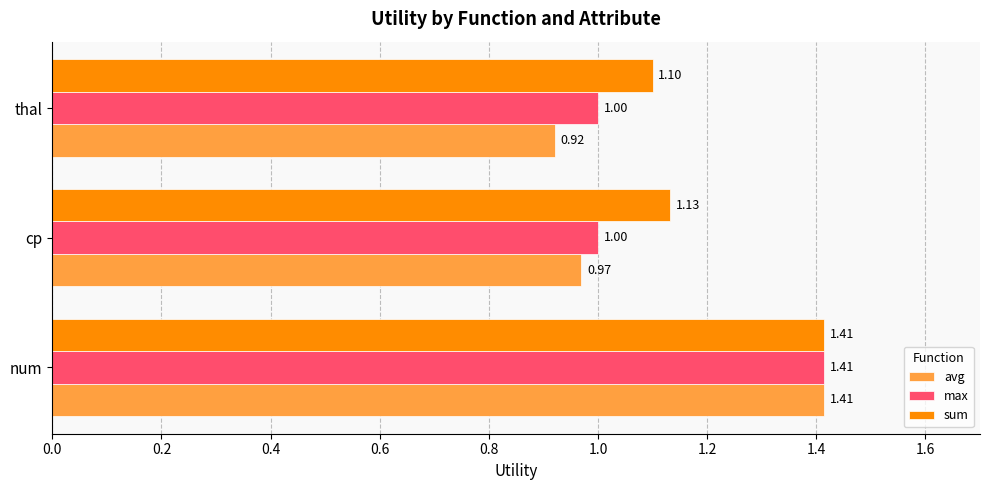

Which series has the largest total across all categories?

sum